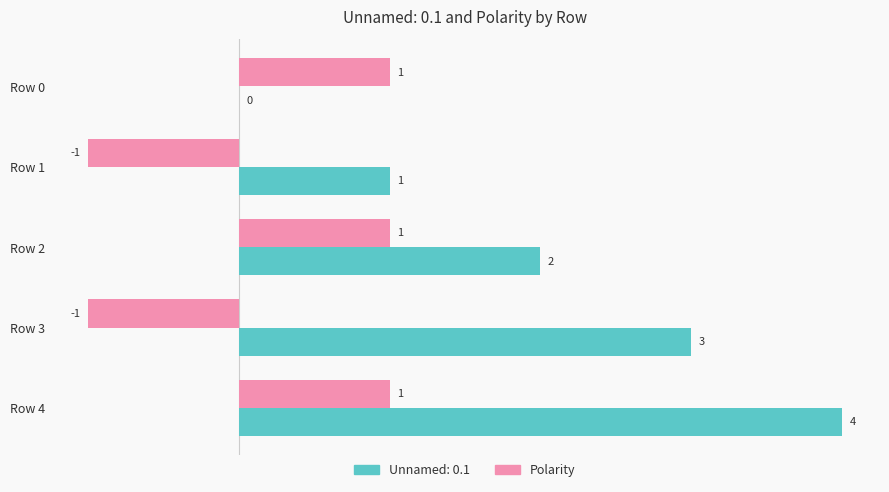

Which series changed the most between Row 1 and Row 2?

Polarity